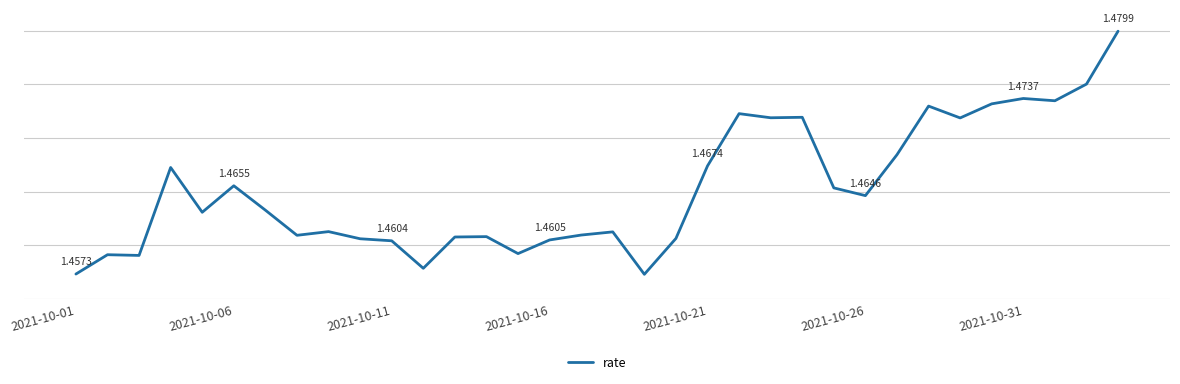

Does the chart display data point markers on the line(s)?

No